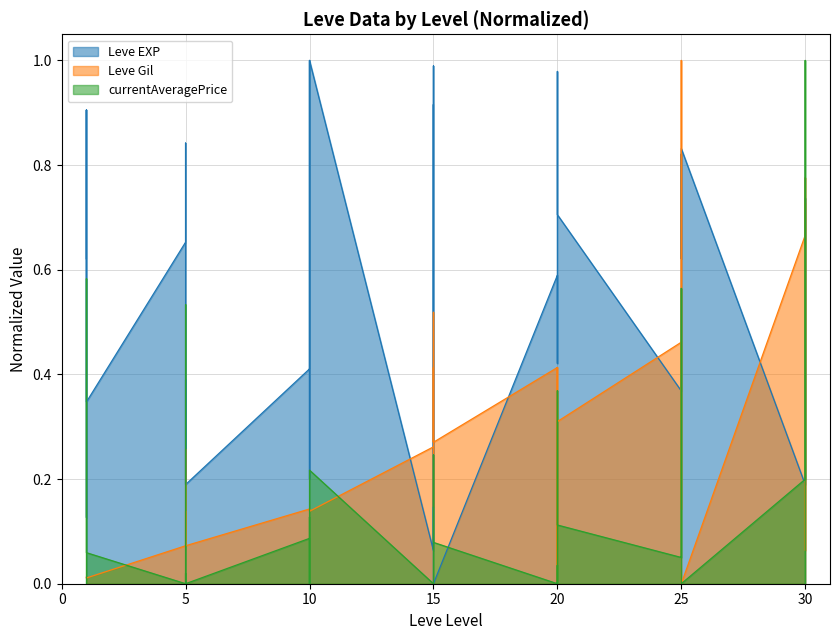

What is the difference between the maximum and minimum values in the Leve EXP series?

1.0